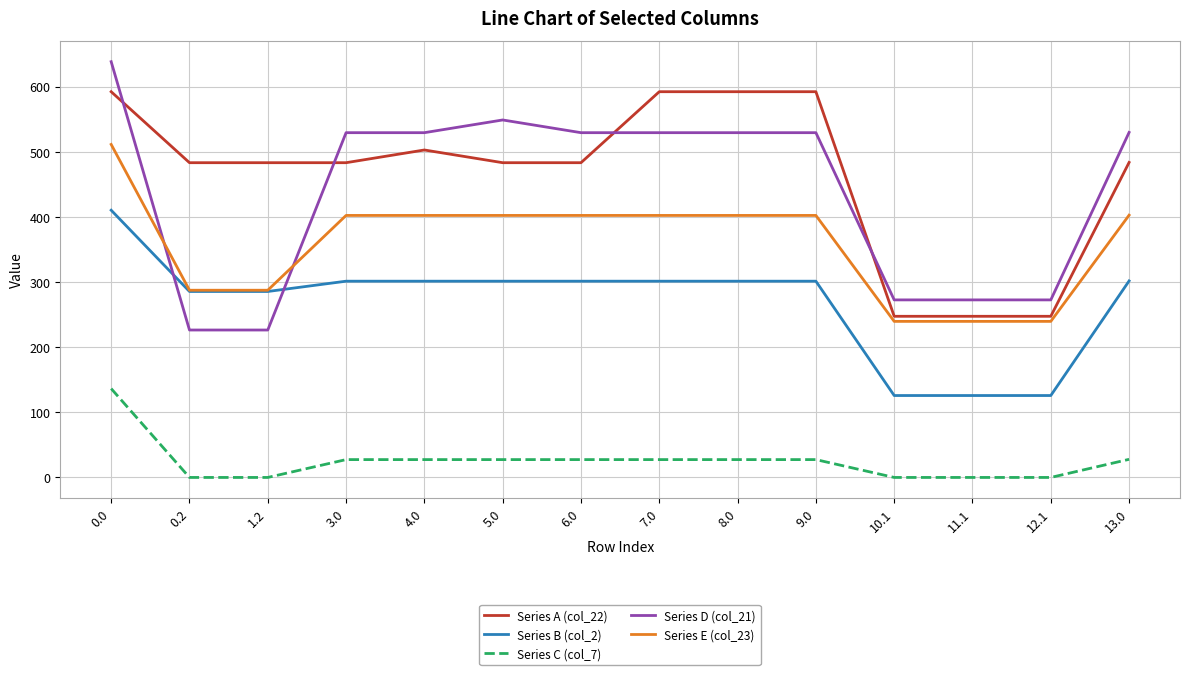

Which series has the largest range (max minus min)?

Series D (col_21)